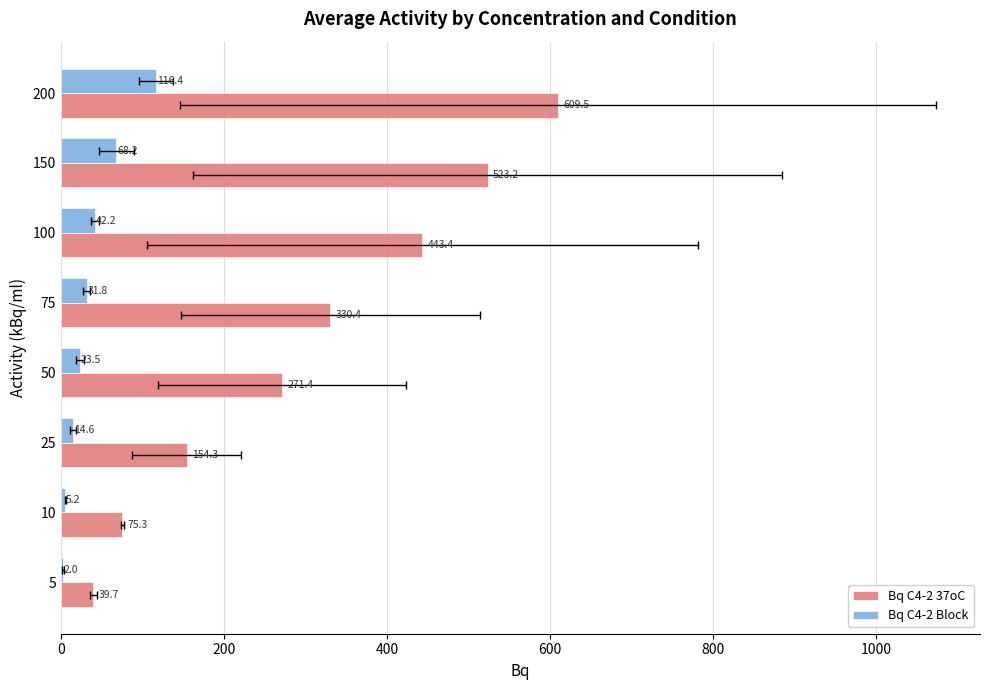

Which series has the widest spread of values?

Bq C4-2 37oC